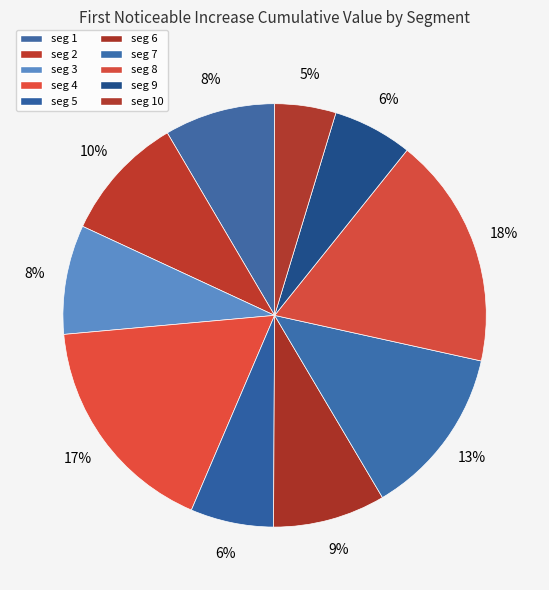

Rank the categories by value from lowest to highest.

signal segment 10, signal segment 9, signal segment 5, signal segment 3, signal segment 1, signal segment 6, signal segment 2, signal segment 7, signal segment 4, signal segment 8